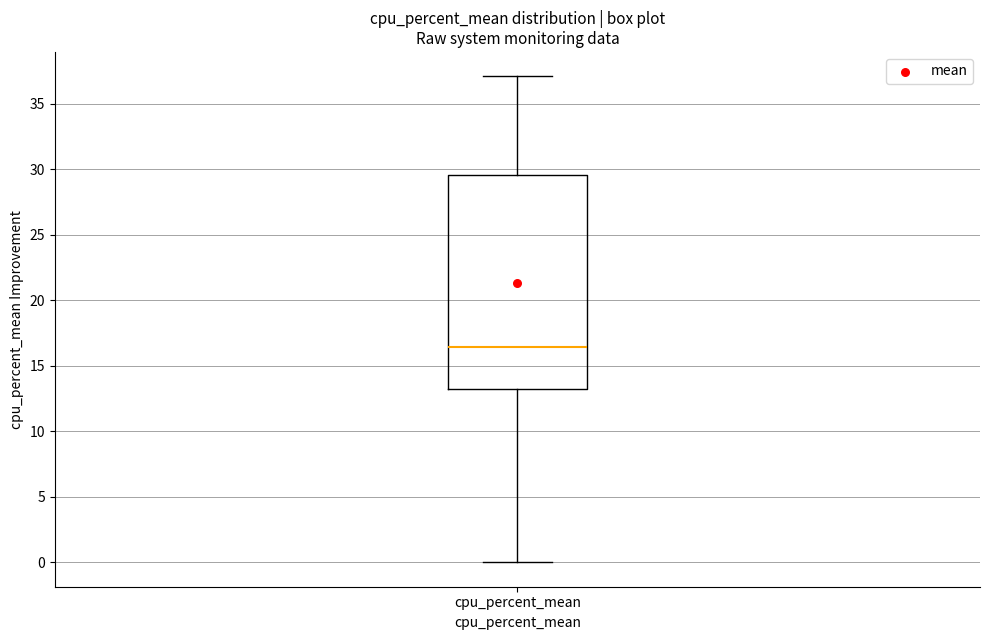

Where does the lower whisker of the box for cpu_percent_mean end on the y-axis? The values are not printed on the chart, so give them approximately, as read against the axis.

0.0